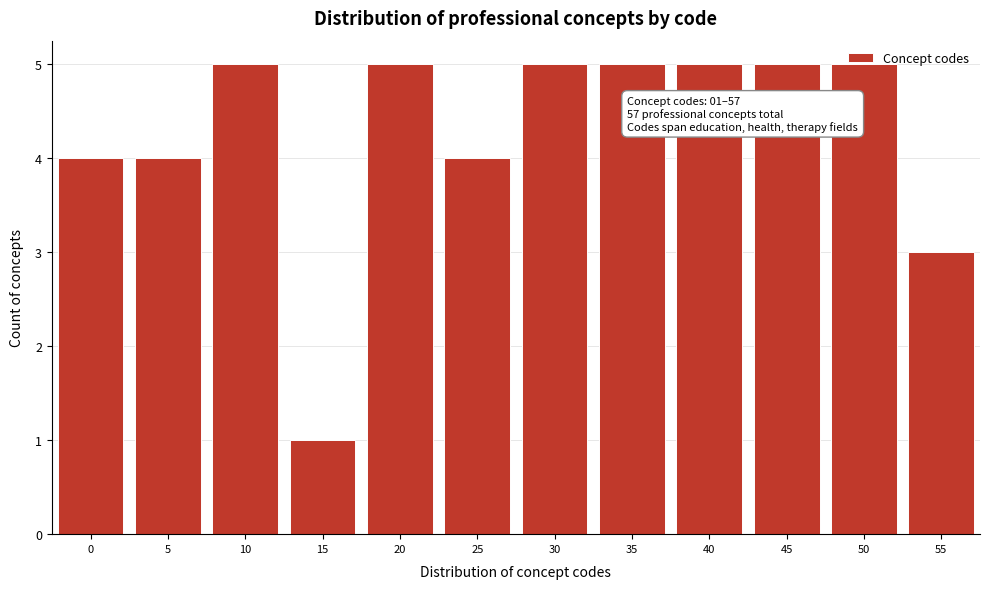

What is the greatest value displayed?

5